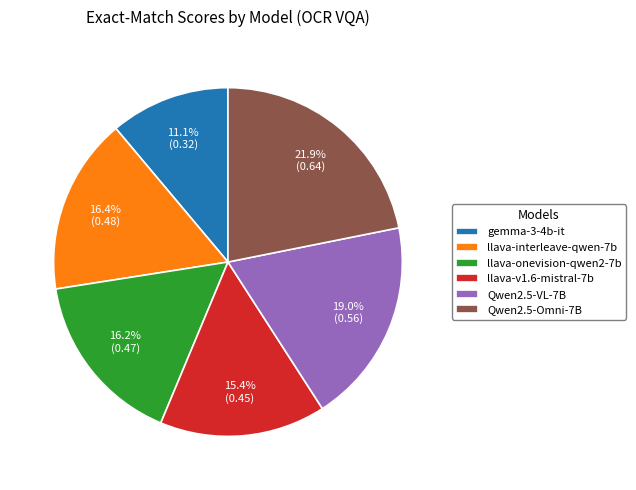

Is there a majority slice in this chart?

No